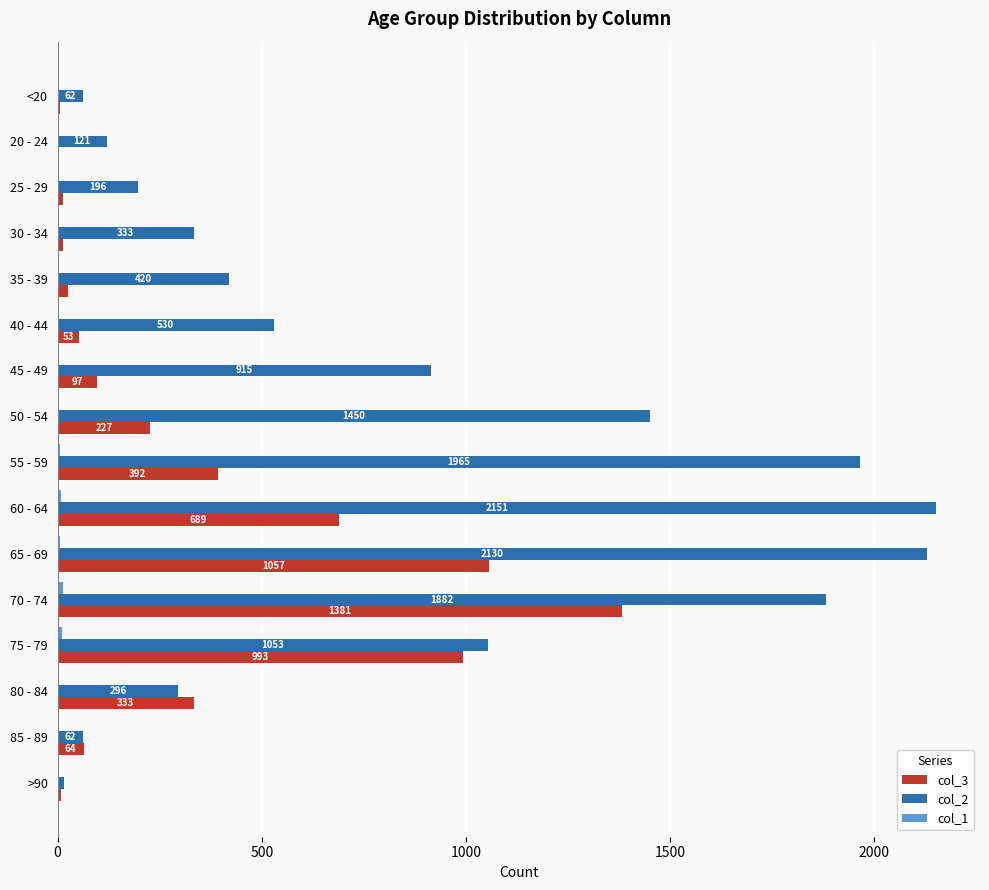

True or false: col_3 has a value of 140 at 50 - 54.

False